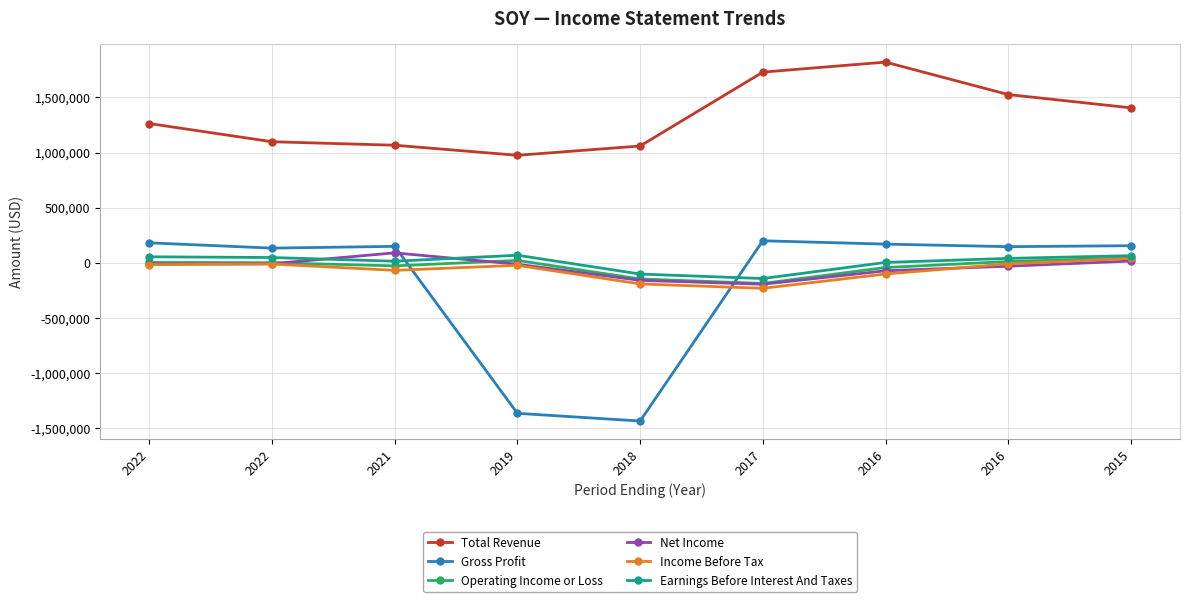

What value does the Net Income series have at 2016, to the nearest 50?

-71600